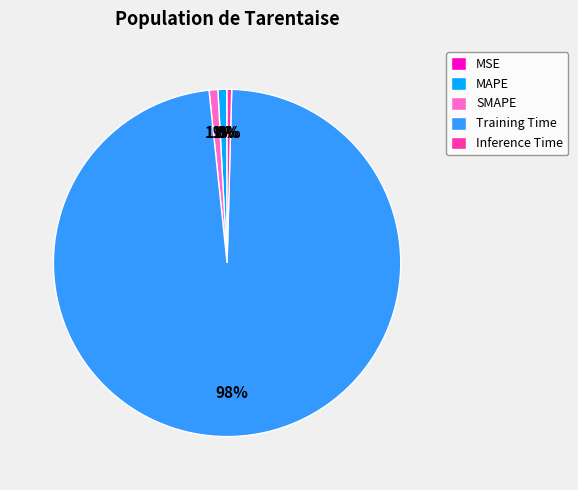

Between Training Time and SMAPE, which is larger?

Training Time